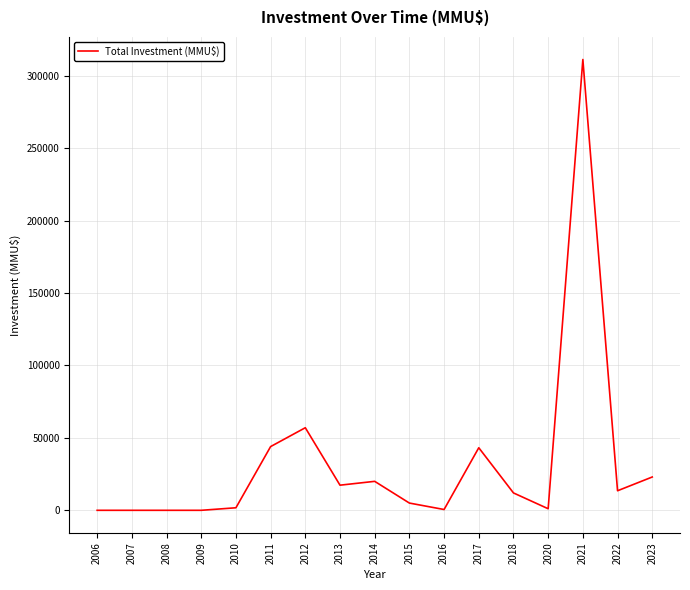

Where is the data nearest to the value 155648?

2012